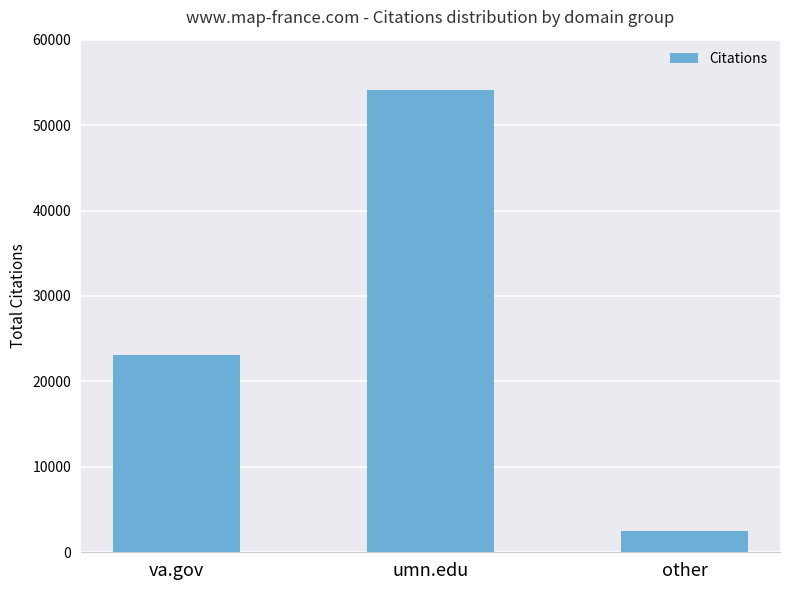

True or false: the data shows 23065 at va.gov.

True